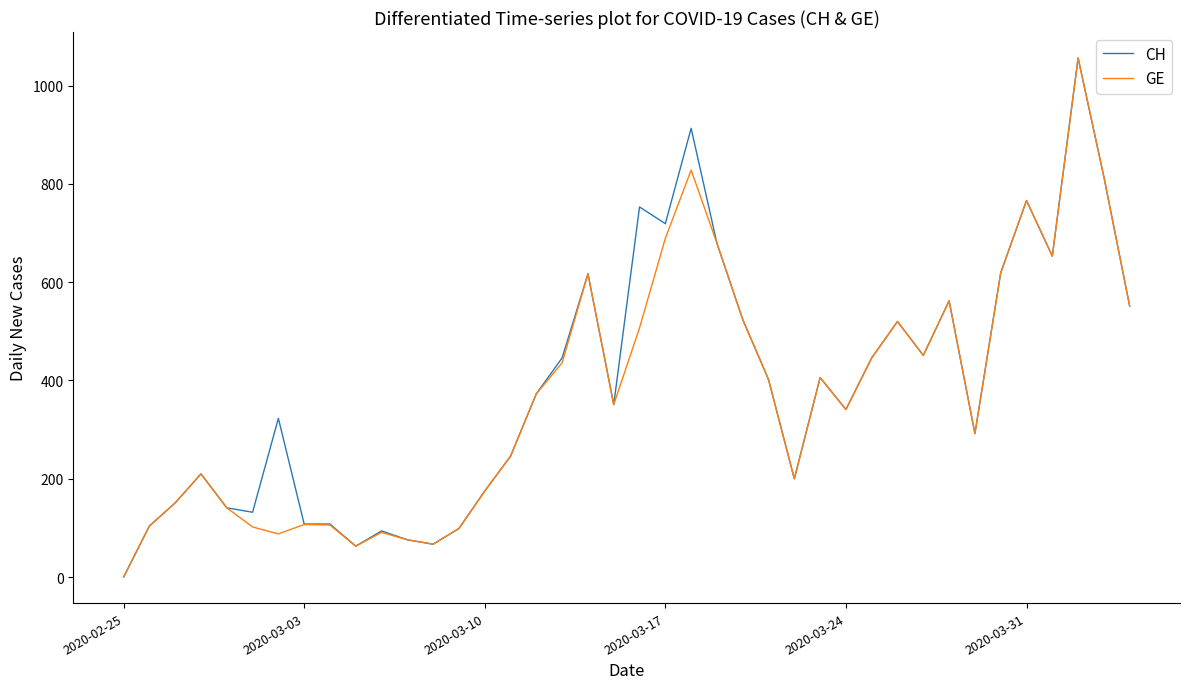

What is the maximum value shown in the chart?

1056